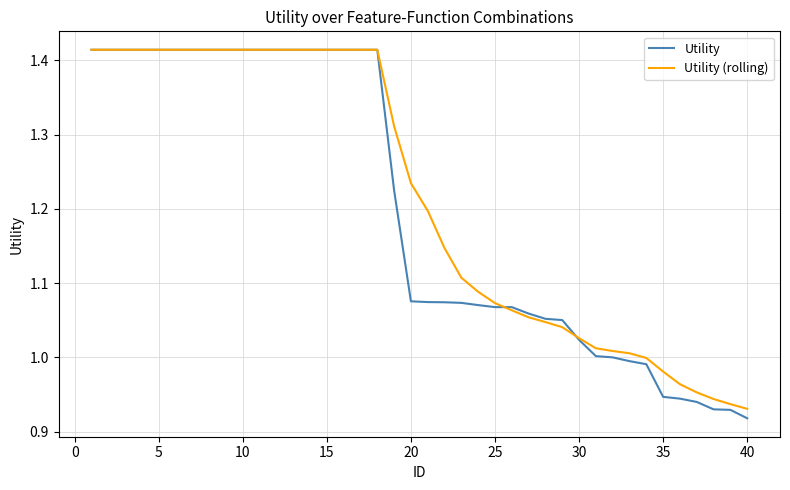

Which series has the largest range (max minus min)?

Utility